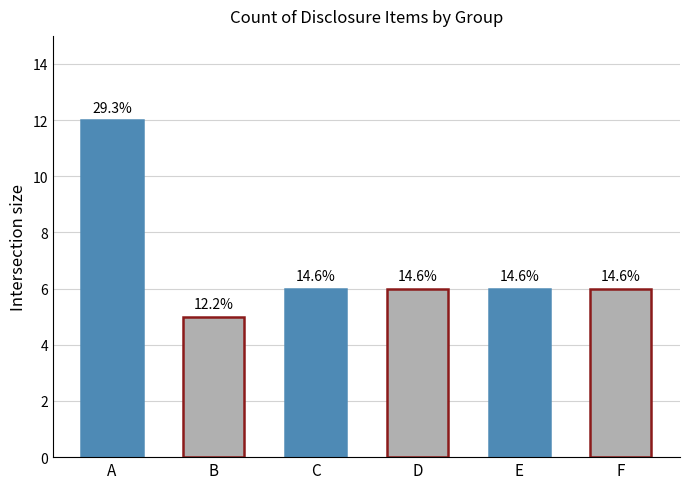

List the labels in order of value, smallest first.

B, C, D, E, F, A